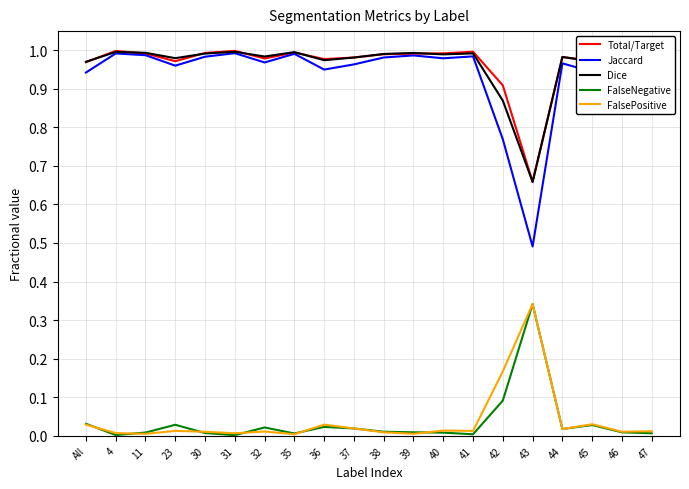

The value of Jaccard at 35 is 0.7. True or false?

False